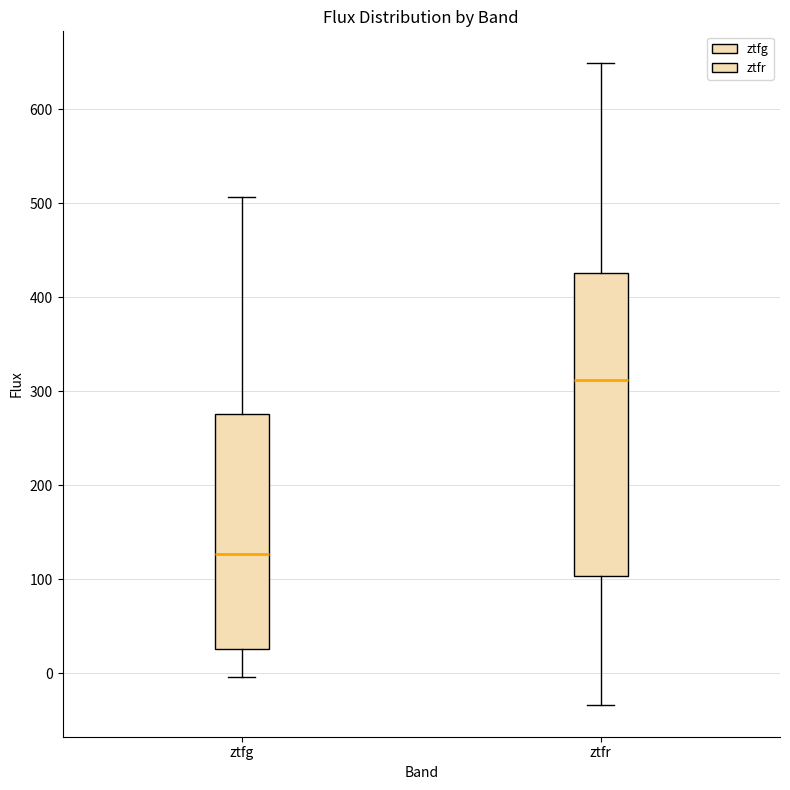

Reading left to right, transcribe this box plot: for each box, give where its median line is, the range the box spans, and where its two whiskers end, as read against the y-axis. The values are not printed on the chart, so give them approximately, as read against the axis.

ztfg: median 130, box 30 to 280, whiskers 0 to 510
ztfr: median 310, box 100 to 430, whiskers -30 to 650